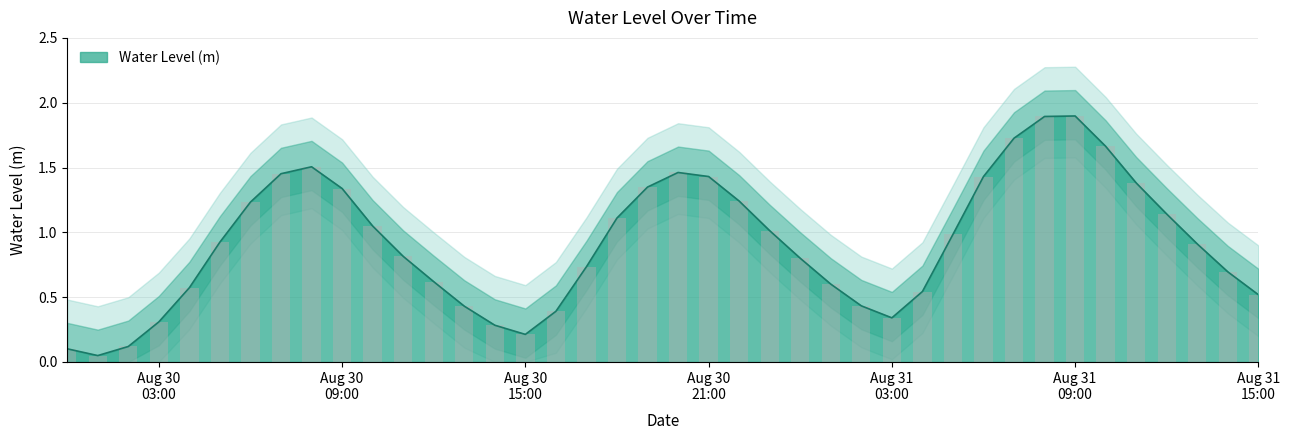

Rank the categories by value from lowest to highest.

2024-08-30 01:00:00, 2024-08-30 00:00:00, 2024-08-30 02:00:00, 2024-08-30 15:00:00, 2024-08-30 14:00:00, 2024-08-30 03:00:00, 2024-08-31 03:00:00, 2024-08-30 16:00:00, 2024-08-30 13:00:00, 2024-08-31 02:00:00, 2024-08-31 15:00:00, 2024-08-31 04:00:00, 2024-08-30 04:00:00, 2024-08-31 01:00:00, 2024-08-30 12:00:00, 2024-08-31 14:00:00, 2024-08-30 17:00:00, 2024-08-31 00:00:00, 2024-08-30 11:00:00, 2024-08-31 13:00:00, 2024-08-30 05:00:00, 2024-08-31 05:00:00, 2024-08-30 23:00:00, 2024-08-30 10:00:00, 2024-08-30 18:00:00, 2024-08-31 12:00:00, 2024-08-30 06:00:00, 2024-08-30 22:00:00, 2024-08-30 09:00:00, 2024-08-30 19:00:00, 2024-08-31 11:00:00, 2024-08-31 06:00:00, 2024-08-30 21:00:00, 2024-08-30 07:00:00, 2024-08-30 20:00:00, 2024-08-30 08:00:00, 2024-08-31 10:00:00, 2024-08-31 07:00:00, 2024-08-31 08:00:00, 2024-08-31 09:00:00